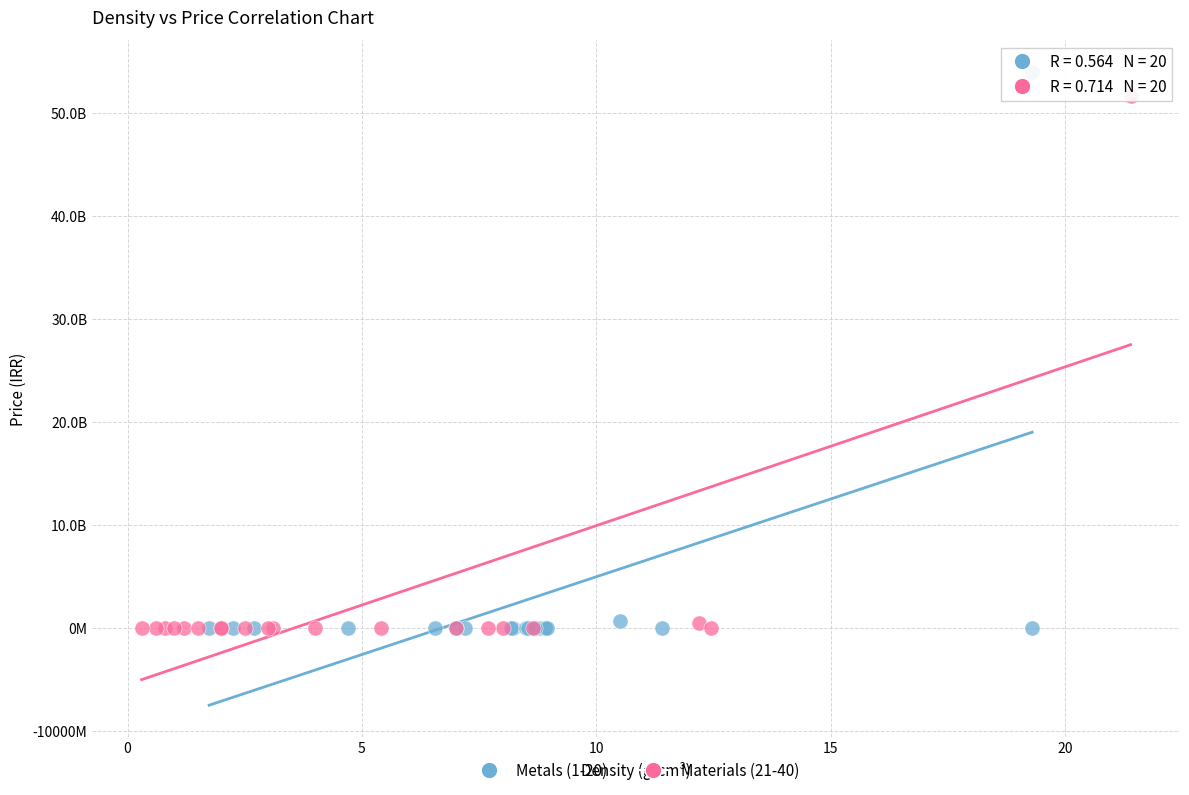

What are all the series names shown in the legend?

Metals (1-20), Materials (21-40)